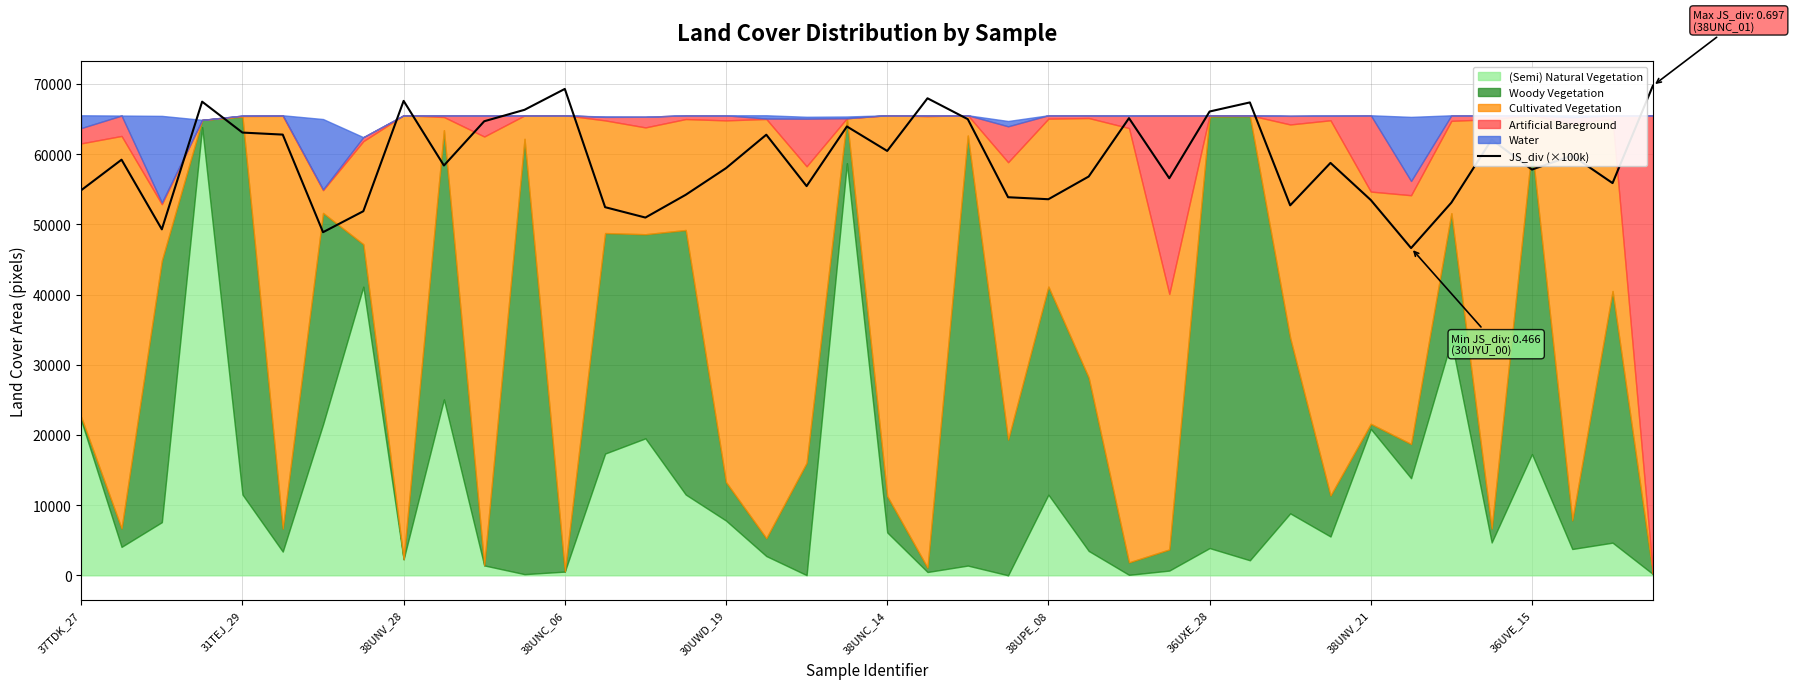

What is the difference between the second highest and second lowest values?

20411.3